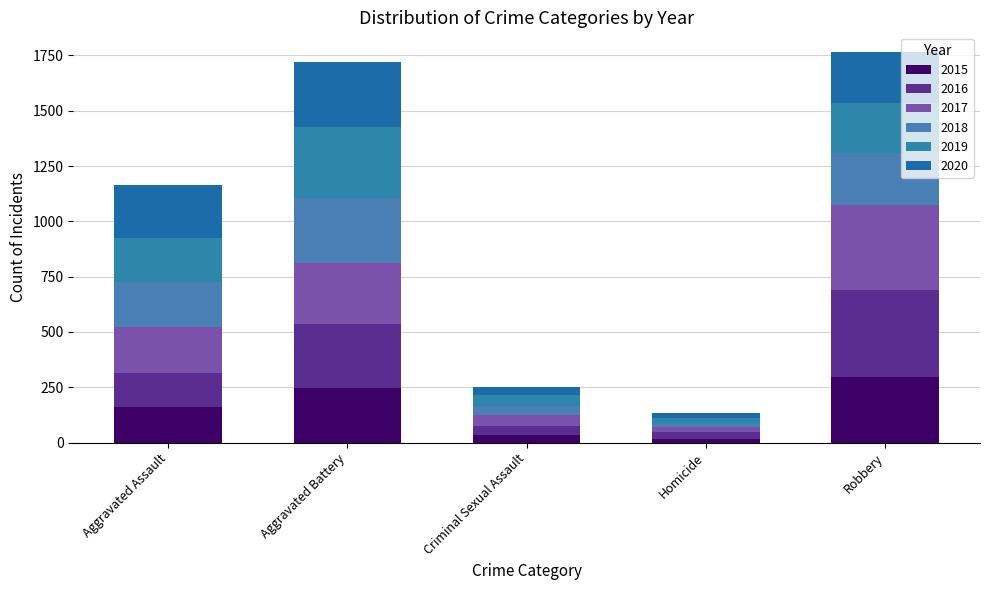

Where does the 2017 series first go above 207?

Aggravated Battery